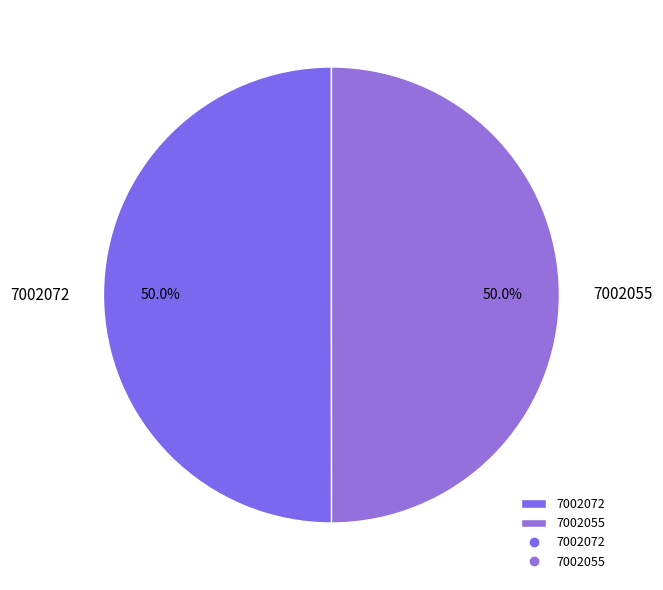

Approximately how many times larger is the value at 7002055 compared to 7002072?

1.0